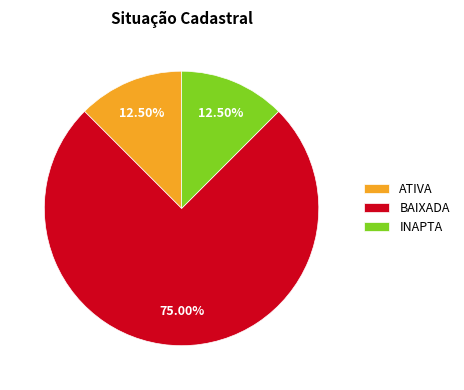

Combined, do BAIXADA and ATIVA account for over 50%?

Yes